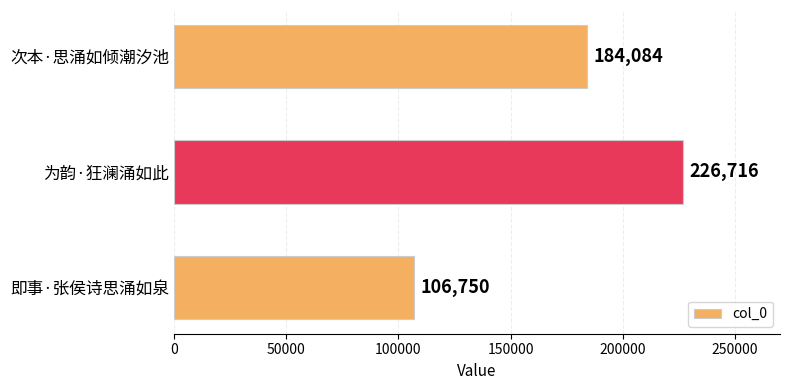

What value does the data have at 为韵·狂澜涌如此, to the nearest 10?

226720